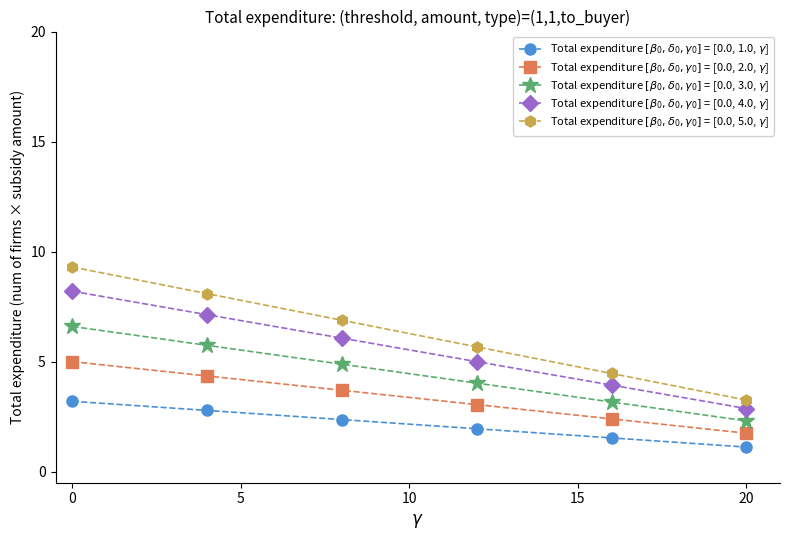

What are all the series names shown in the legend?

Total expenditure $[\beta_0,\delta_0,\gamma_0]$ = [0.0, 1.0, $\gamma$], Total expenditure $[\beta_0,\delta_0,\gamma_0]$ = [0.0, 2.0, $\gamma$], Total expenditure $[\beta_0,\delta_0,\gamma_0]$ = [0.0, 3.0, $\gamma$], Total expenditure $[\beta_0,\delta_0,\gamma_0]$ = [0.0, 4.0, $\gamma$], Total expenditure $[\beta_0,\delta_0,\gamma_0]$ = [0.0, 5.0, $\gamma$]